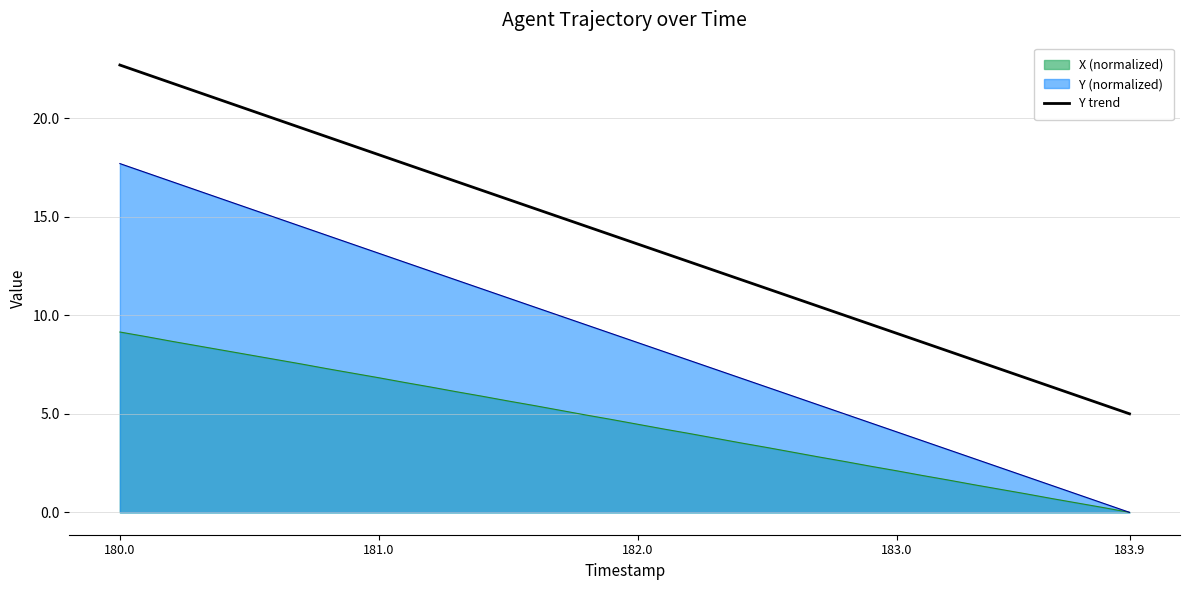

Rank the series by their maximum value, from highest to lowest.

Y trend, Y (normalized), X (normalized)